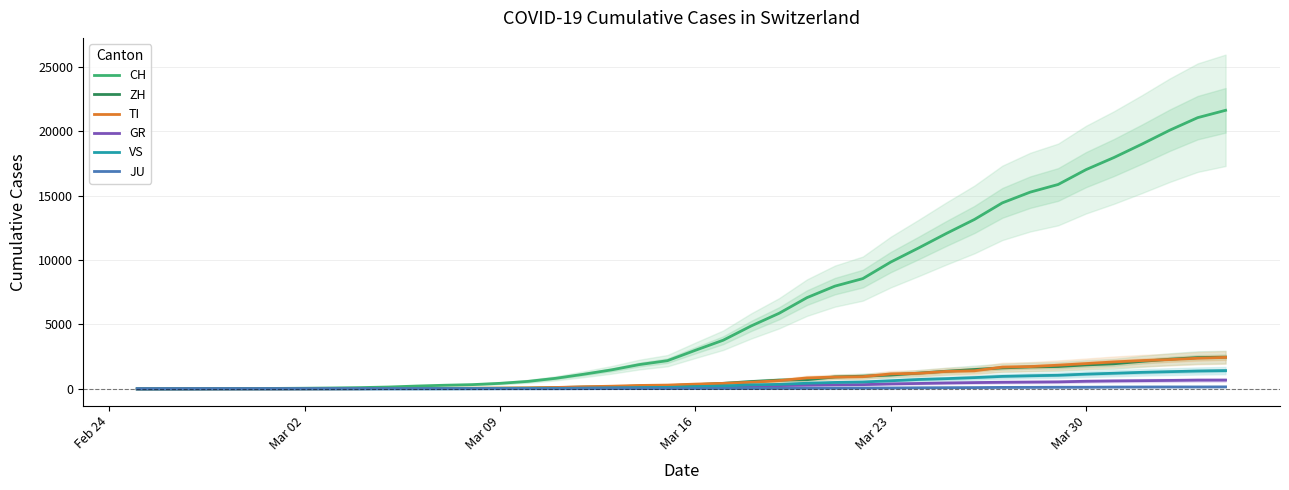

How many values in JU are above zero?

38